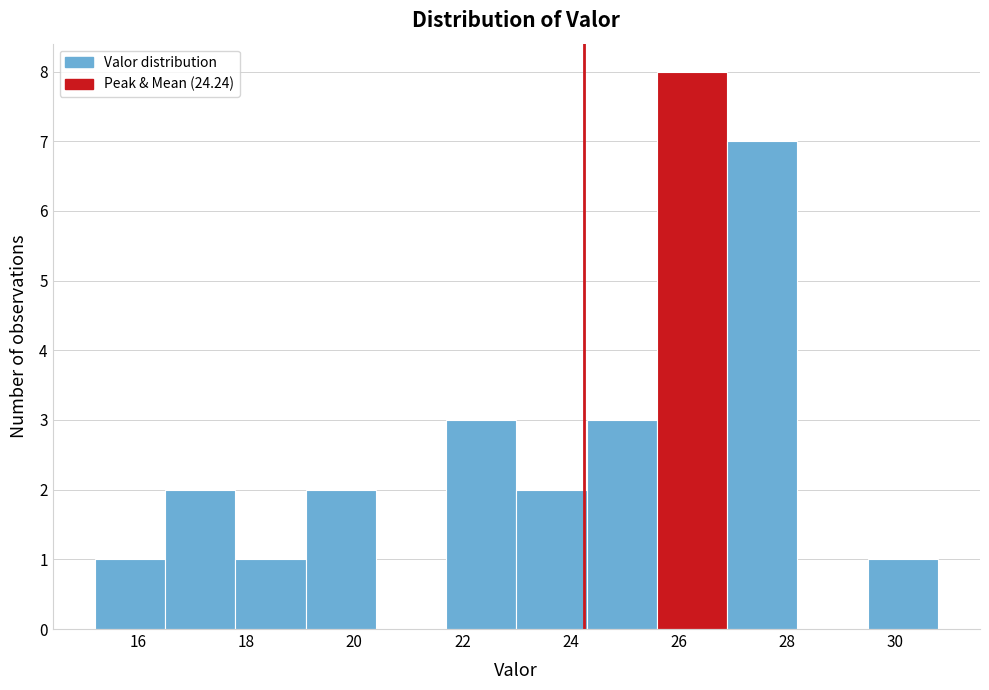

Over which range of the x-axis is the bar tallest?

25.6 to 26.8